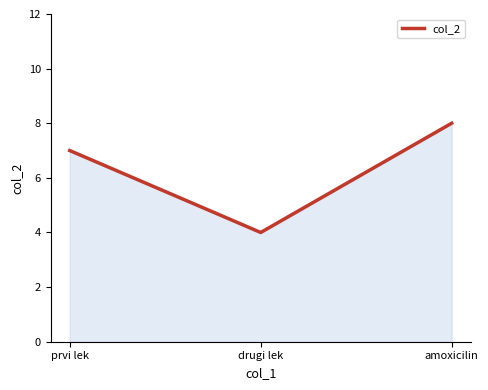

What is the difference between the second highest and minimum values?

3